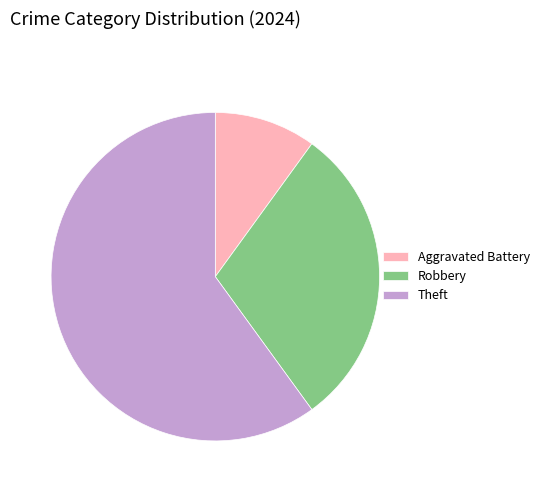

Combined, do Aggravated Battery and Robbery account for over 50%?

No